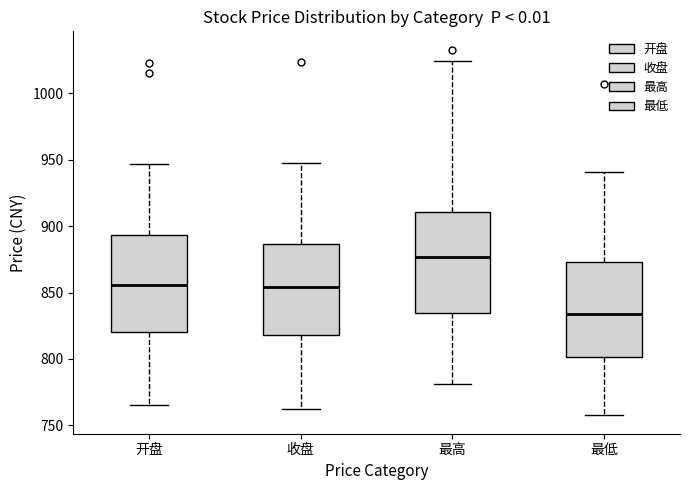

Reading left to right, read every box against the y-axis: the position of its median line, the range the box covers, and the ends of its whiskers. The values are not printed on the chart, so give them approximately, as read against the axis.

开盘: median 855, box 820 to 895, whiskers 765 to 945
收盘: median 855, box 820 to 885, whiskers 765 to 950
最高: median 875, box 835 to 910, whiskers 780 to 1025
最低: median 835, box 800 to 875, whiskers 755 to 940